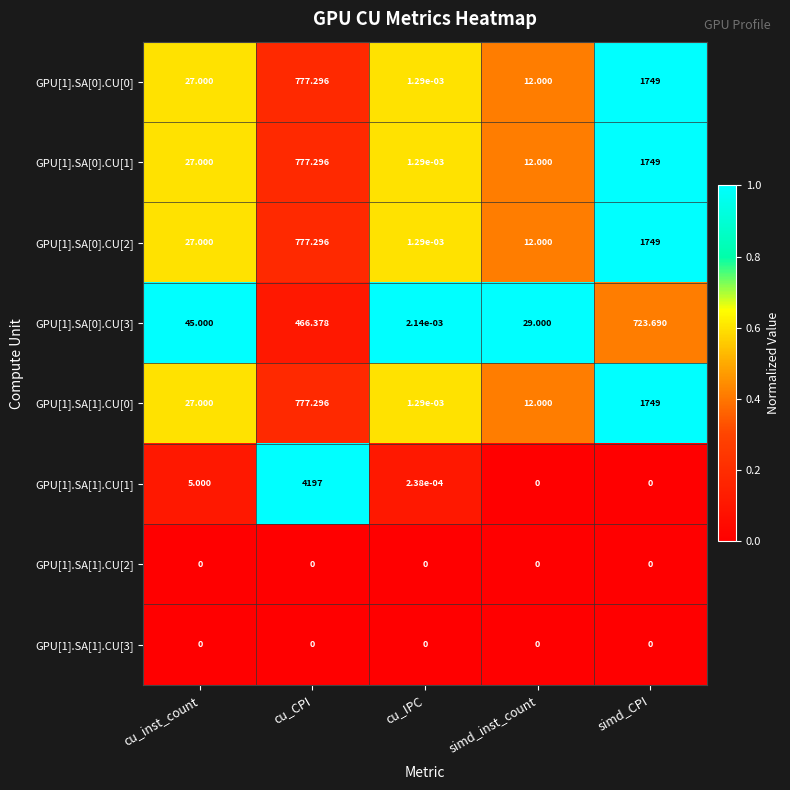

Count the number of categories in the chart.

5